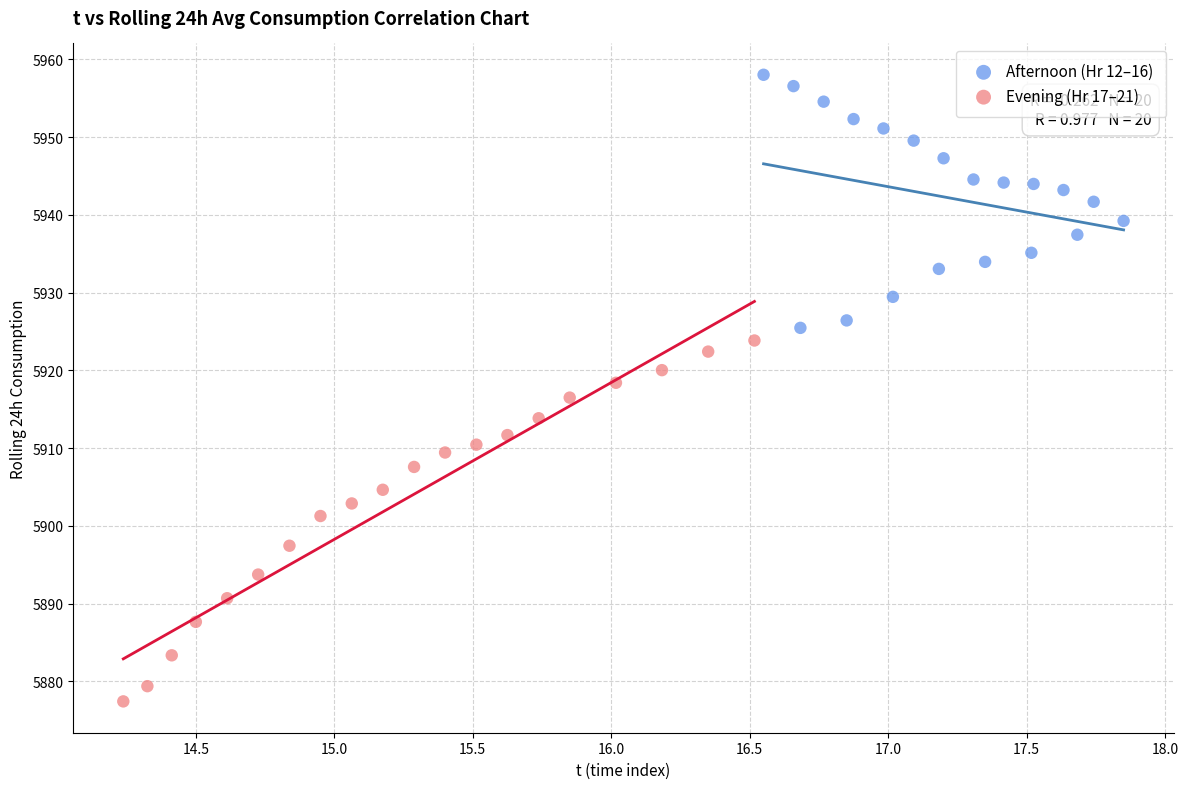

Which series contains the lowest Y value?

Evening (Hr 17–21)